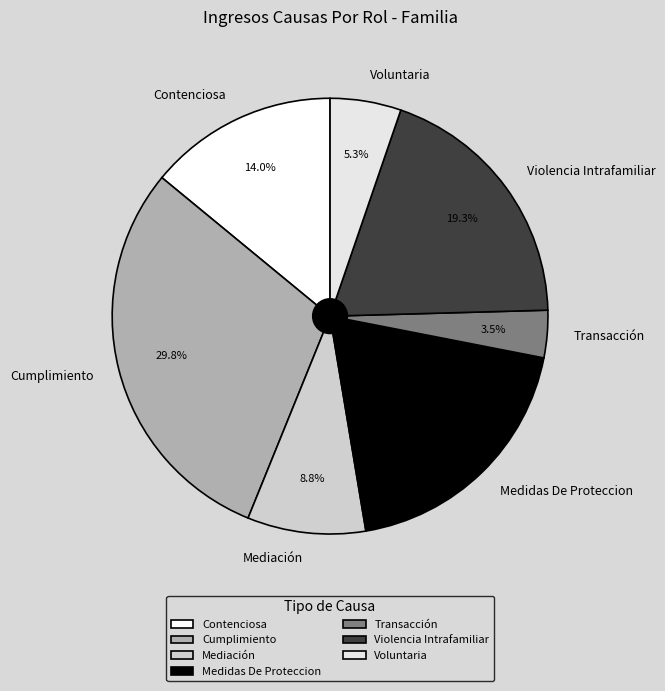

Is there a majority slice in this chart?

No